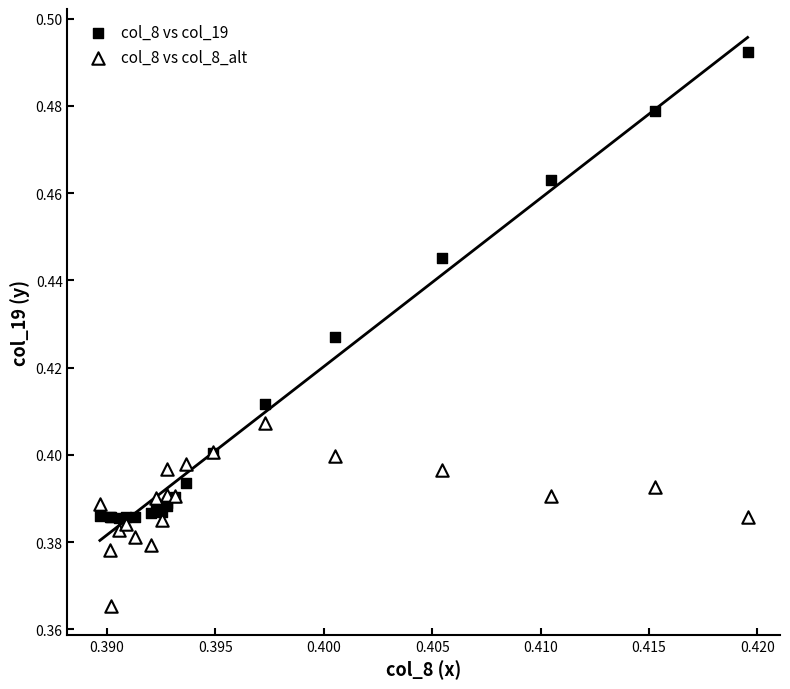

Which series has the widest spread of Y values?

col_8 vs col_19